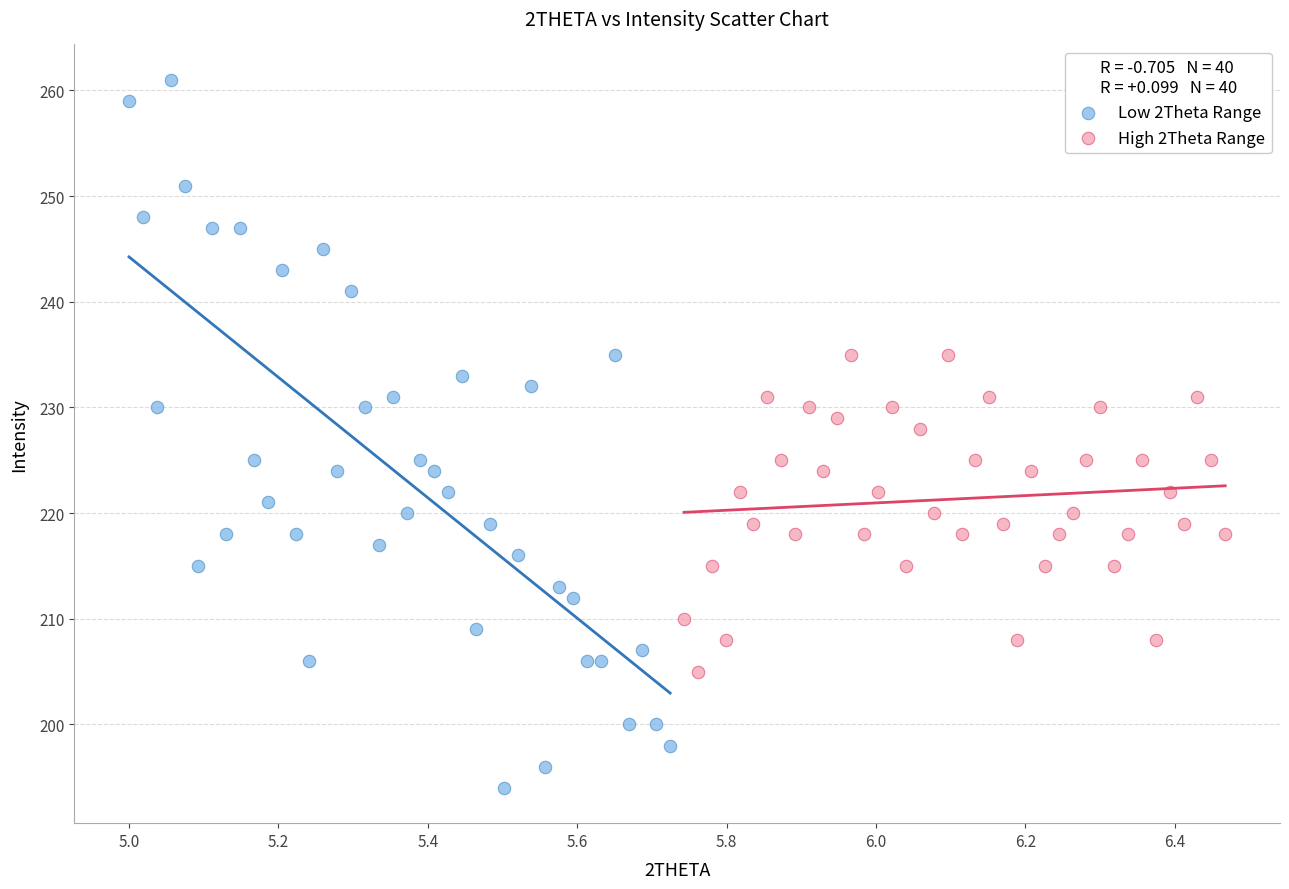

What are all the series names shown in the legend?

Low 2Theta Range, High 2Theta Range